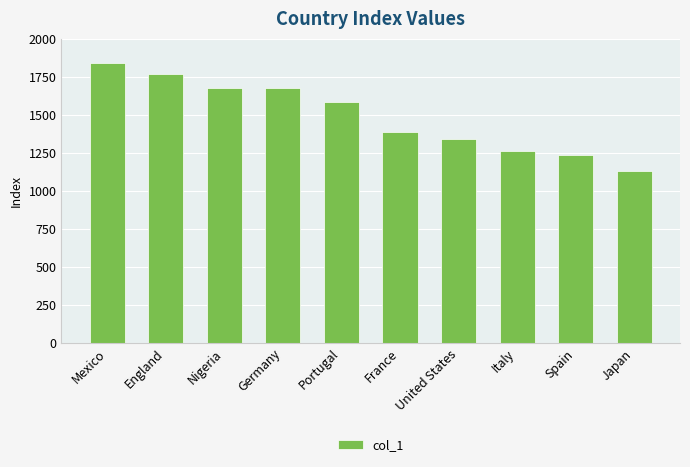

What is the label of the 10th bar from the right?

Mexico